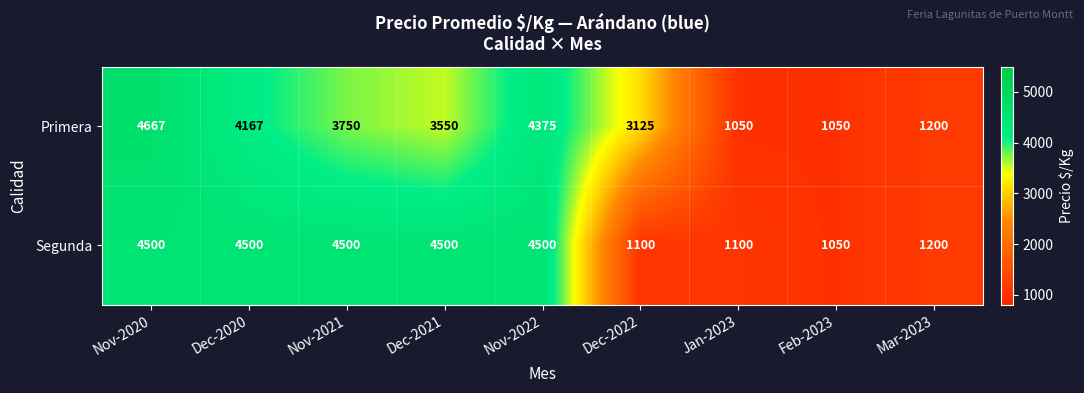

Reading left to right, extract all data points from this chart.

Primera: 4667	4167	3750	3550	4375	3125	1050	1050	1200
Segunda: 4500	4500	4500	4500	4500	1100	1100	1050	1200